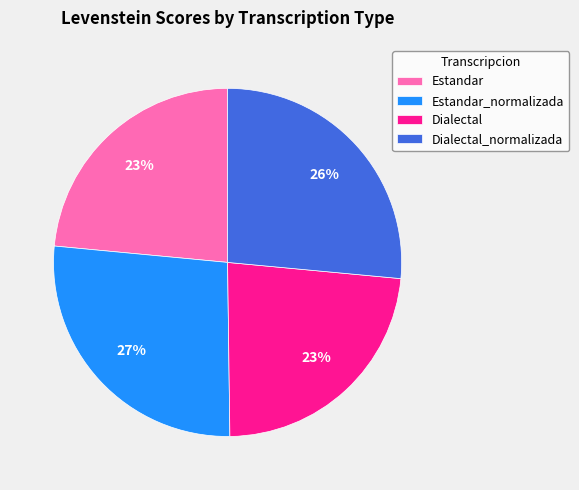

True or false: Estandar accounts for 23% of the total.

True